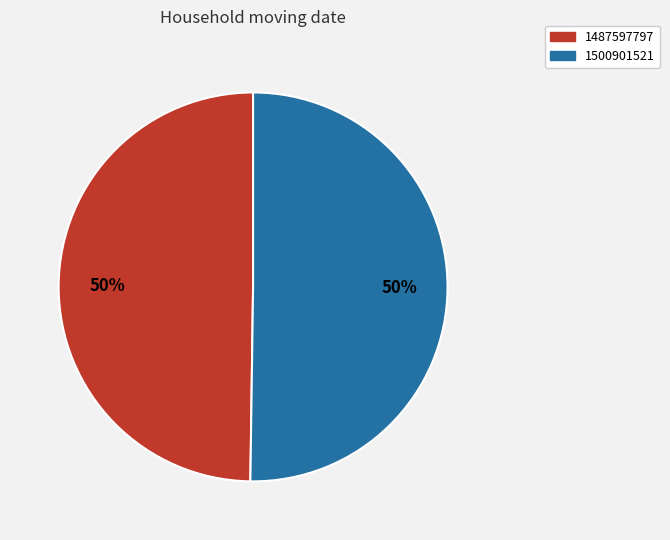

True or false: 1500901521 accounts for 38% of the total.

False